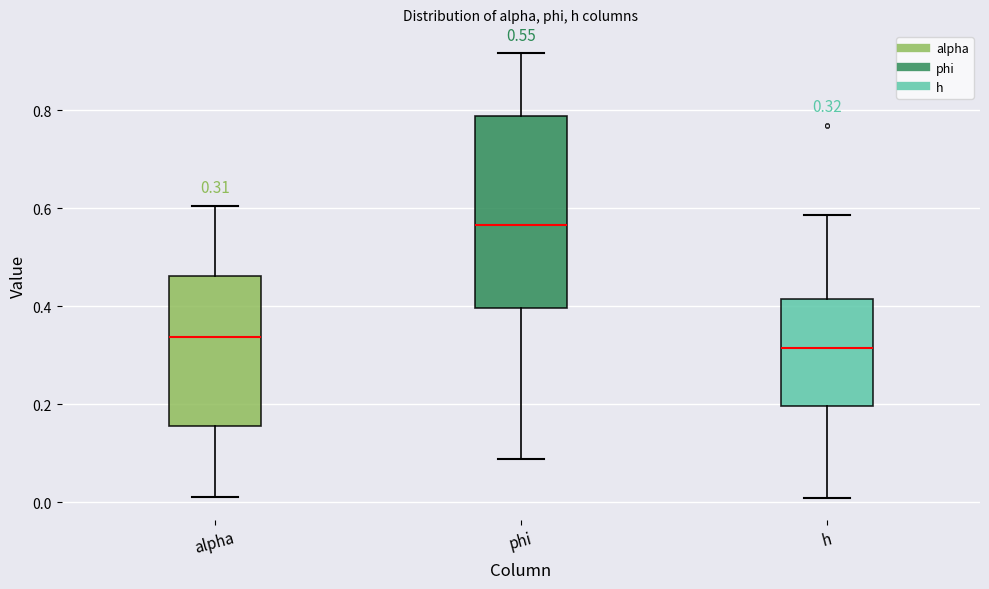

Which box's median line is the highest?

phi